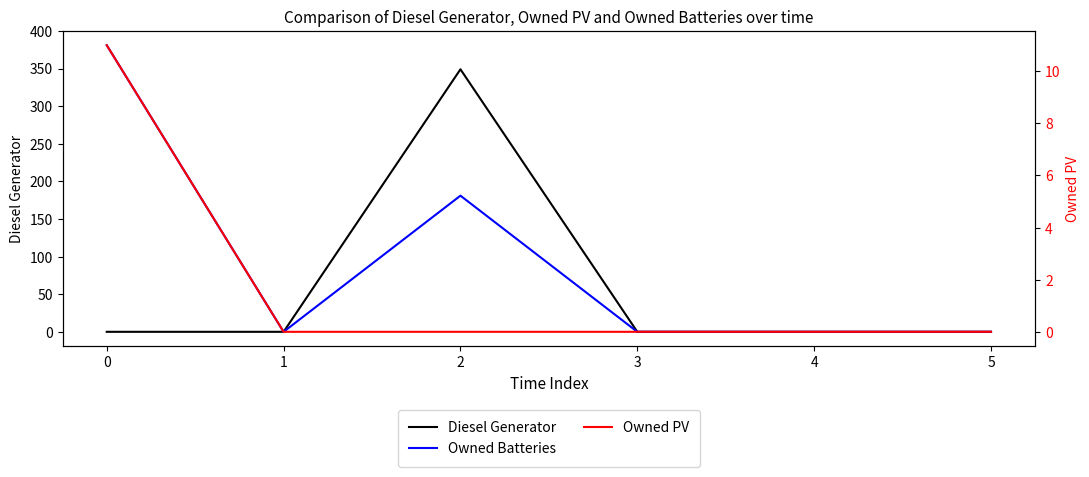

What are all the series names shown in the legend?

Diesel Generator, Owned Batteries, Owned PV